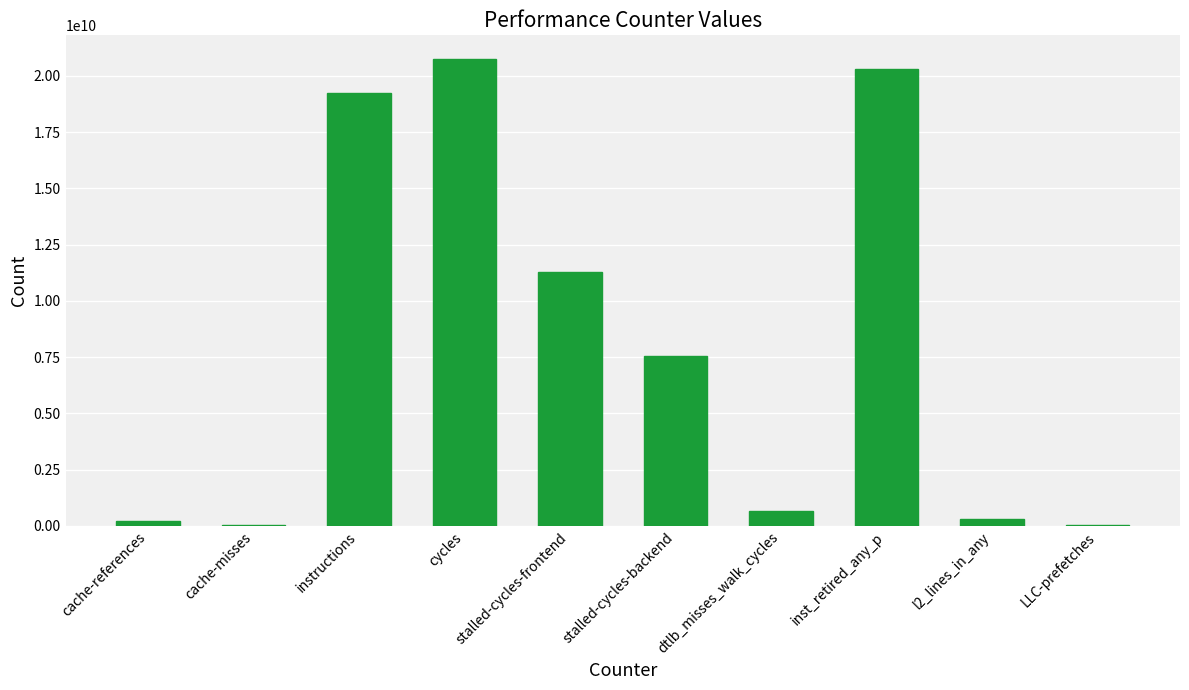

Where does the data first go above 7555703017?

instructions